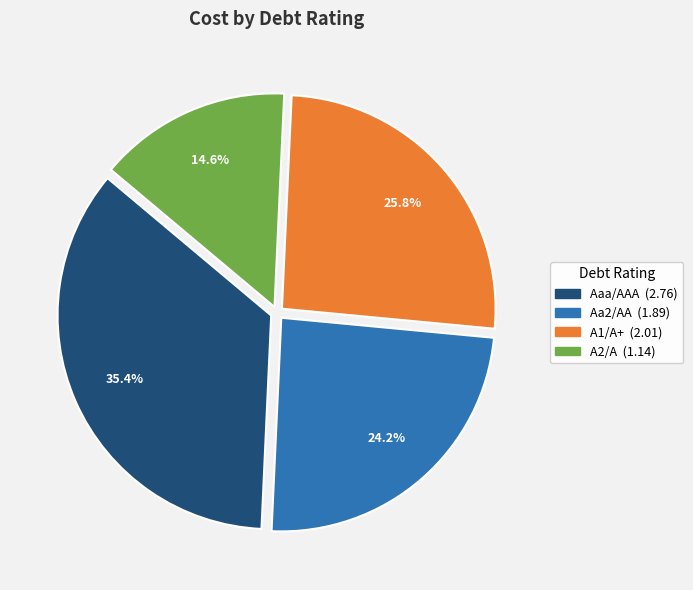

Combined, what portion of the pie is Aaa/AAA and A1/A+?

61.2%